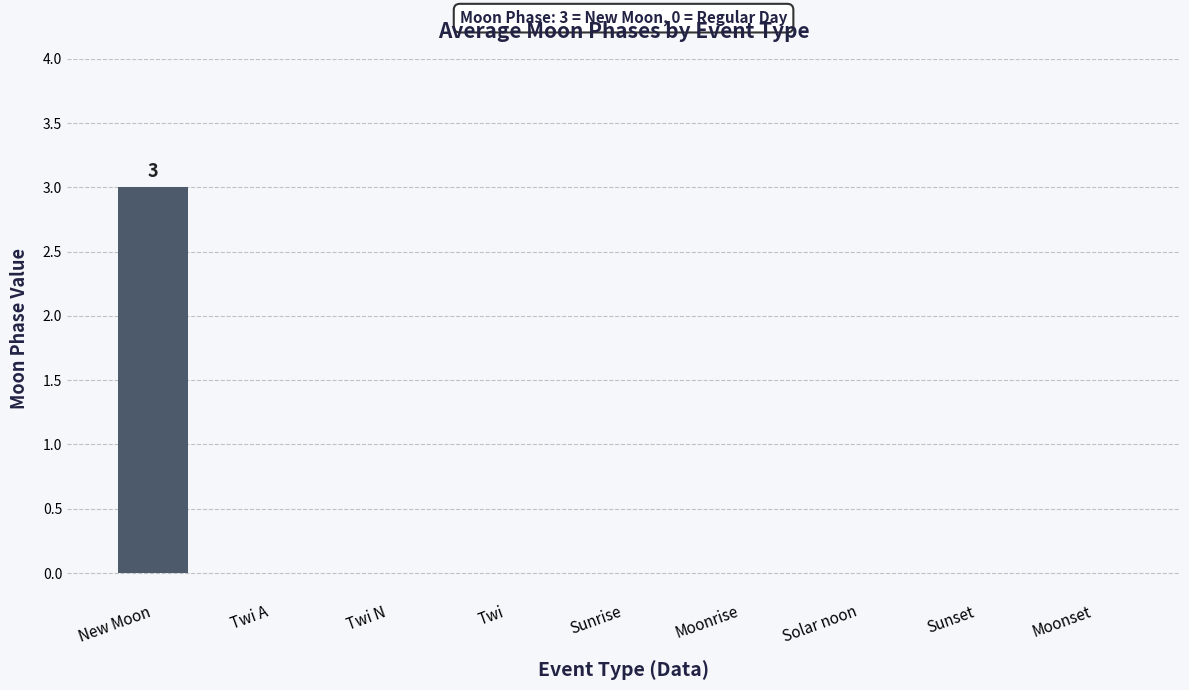

True or false: the data shows 0 at Twi A.

True